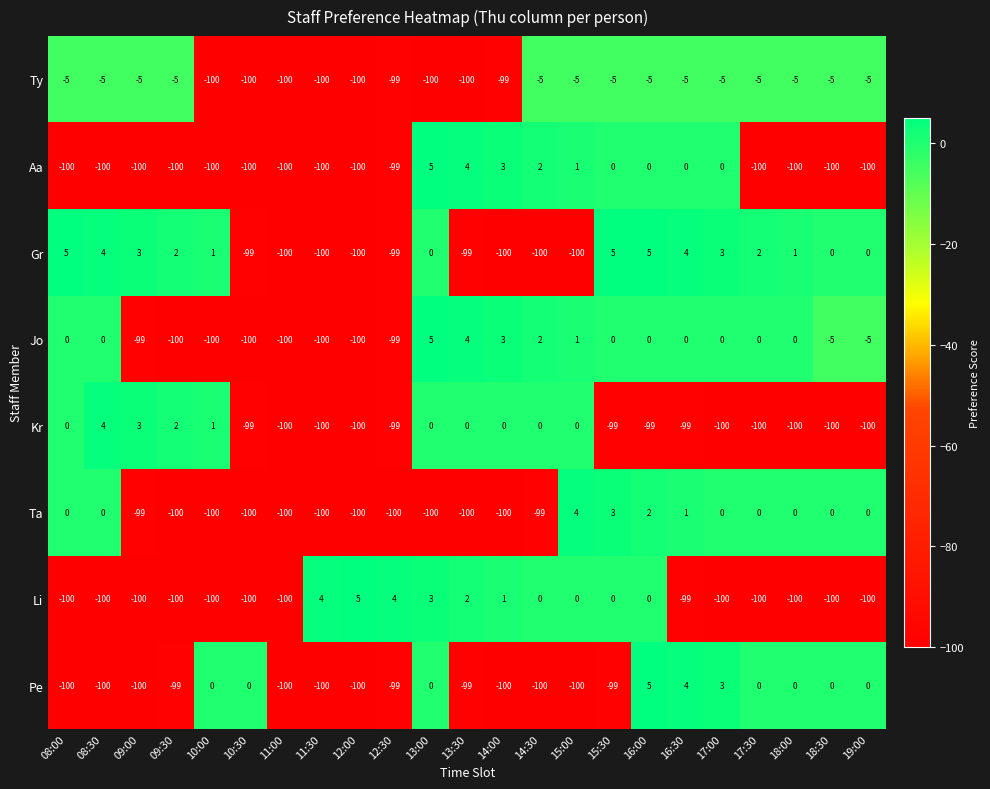

What is the spread (max minus min) of values at 18:30?

100